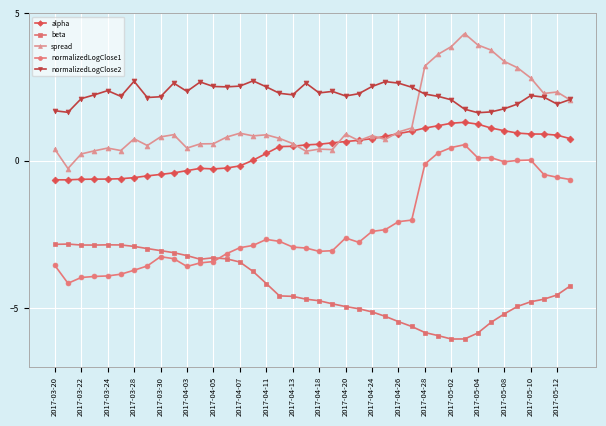

What is the minimum value for normalizedLogClose2?

1.6